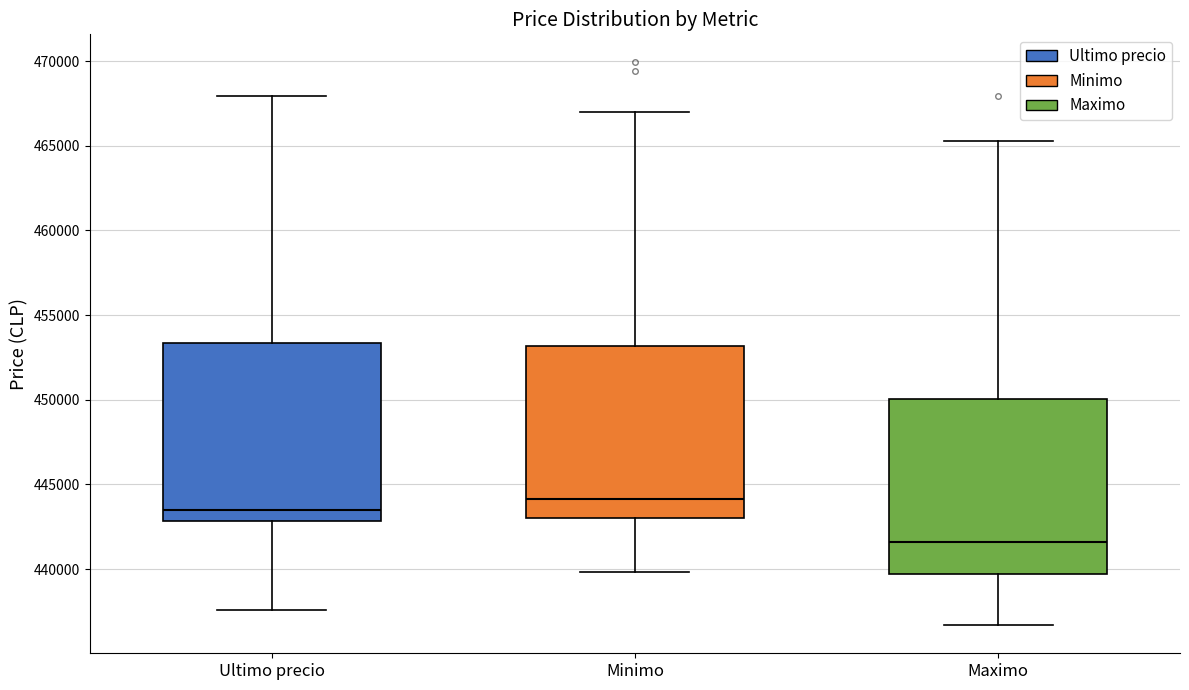

Where is the upper edge of the box for Ultimo precio on the y-axis? The values are not printed on the chart, so give them approximately, as read against the axis.

453500